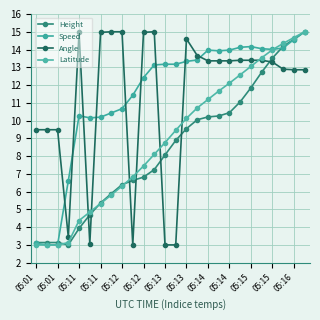

Count the number of categories in the chart.

26